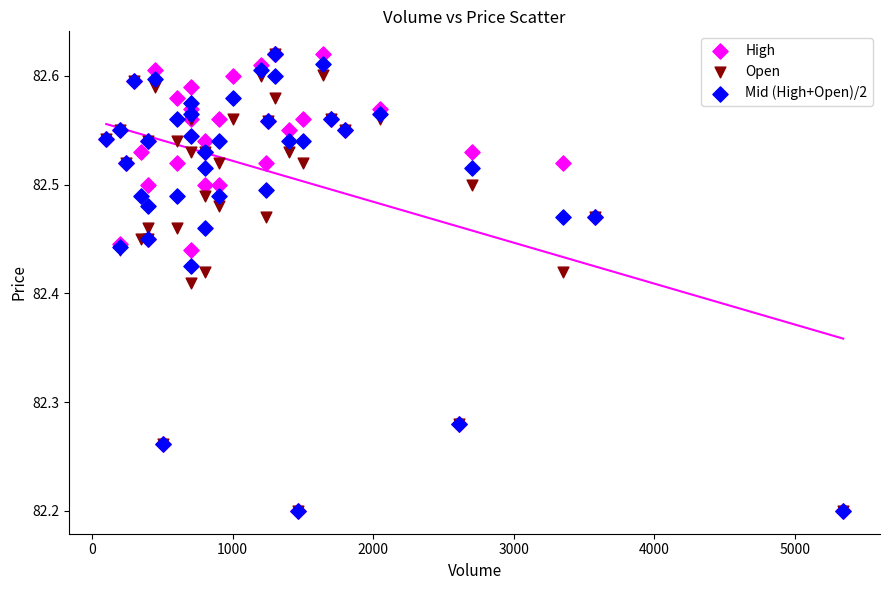

What are all the series names shown in the legend?

High, Open, Mid (High+Open)/2